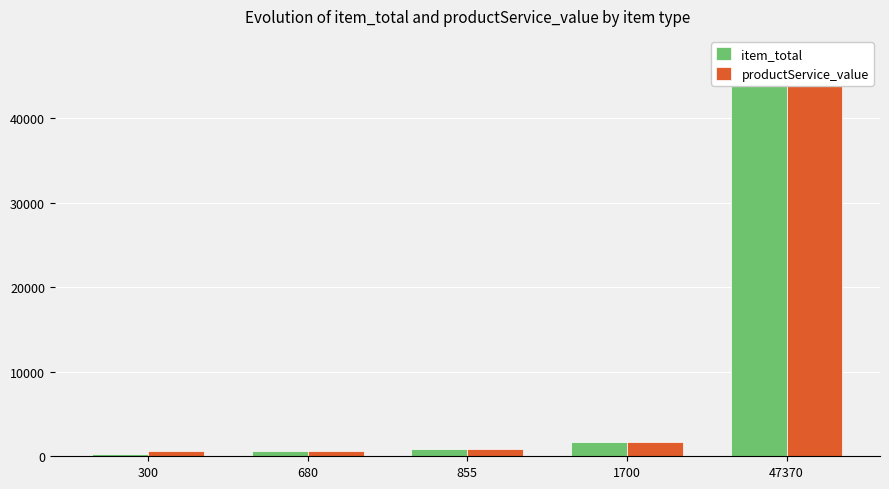

What is the lowest value of the productService_value series?

600